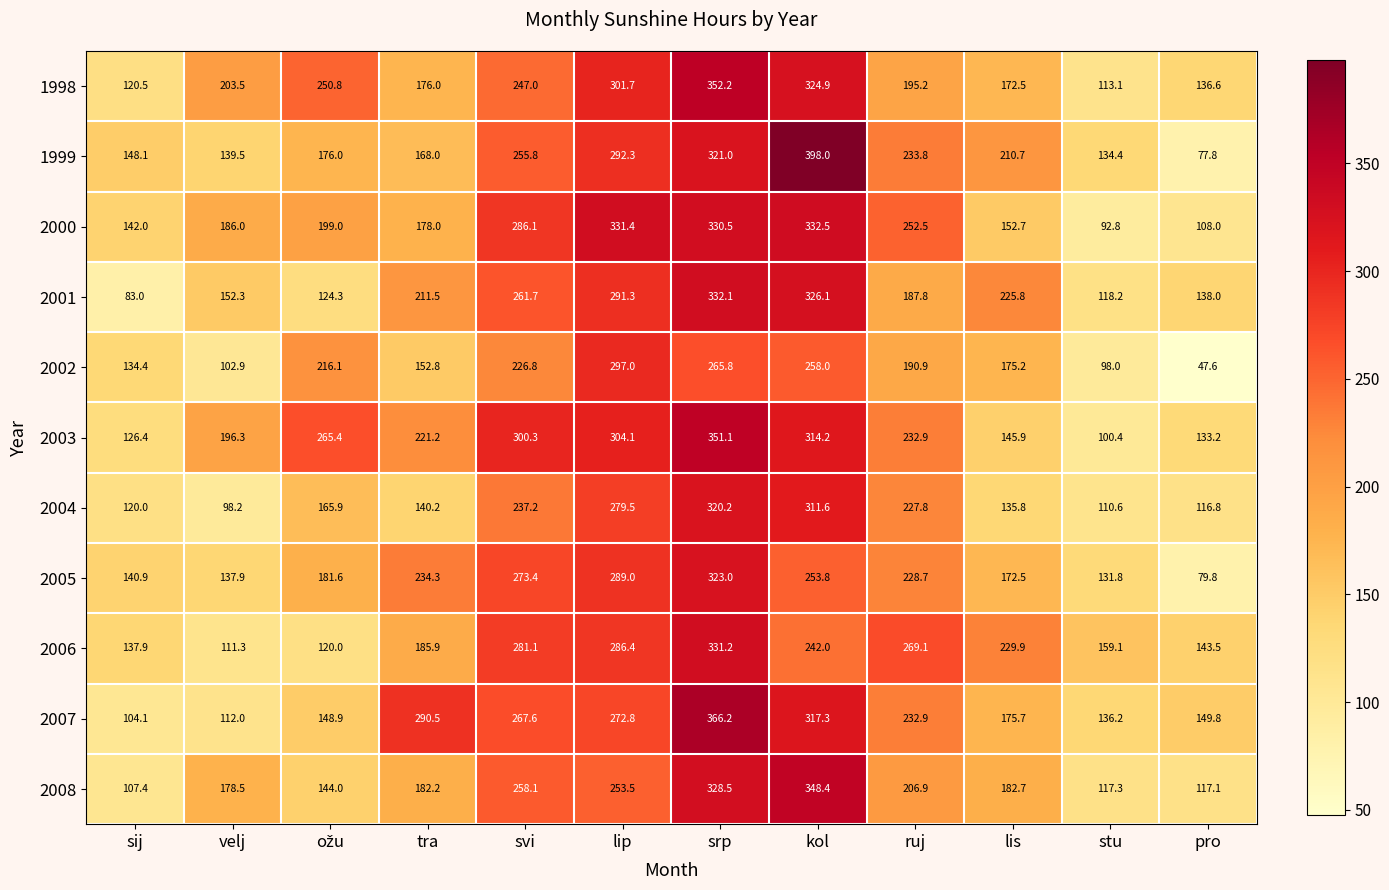

At which label does 2006 first exceed 229?

svi